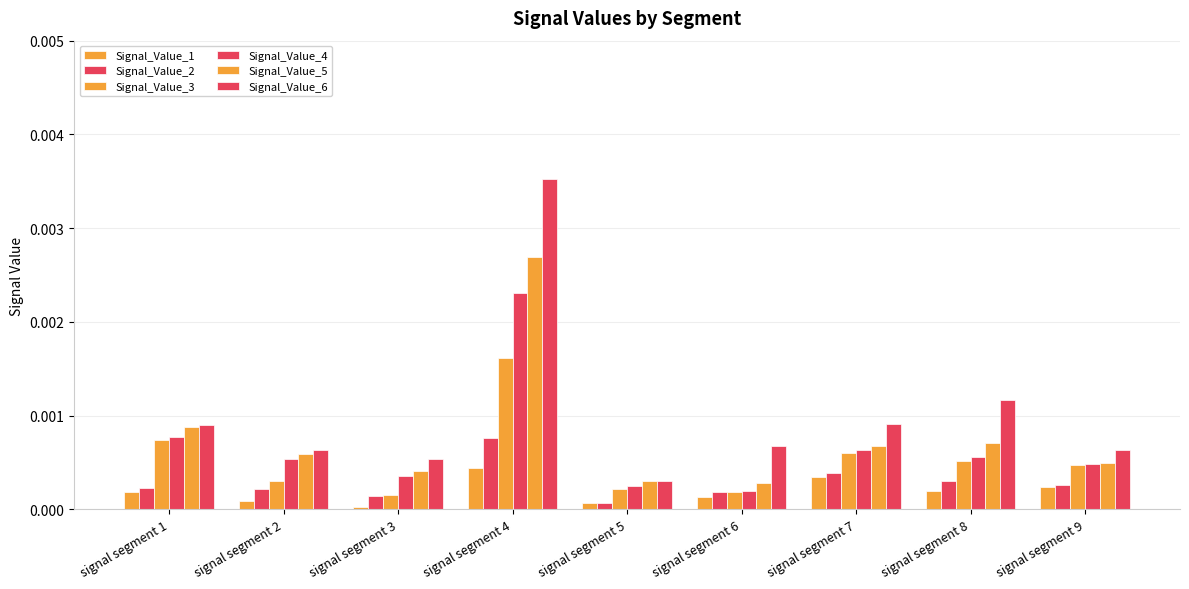

True or false: Signal_Value_2 has a value of 0.0 at signal segment 8.

False